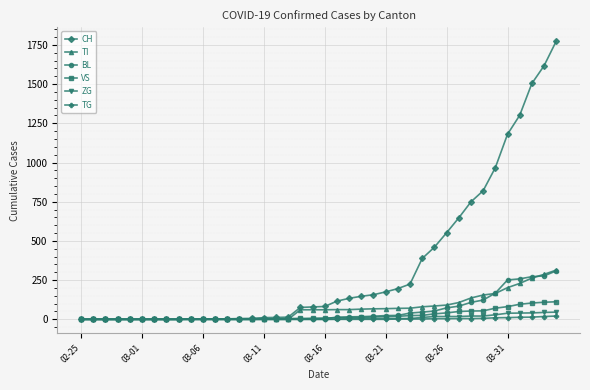

Which series has the widest spread of values?

CH